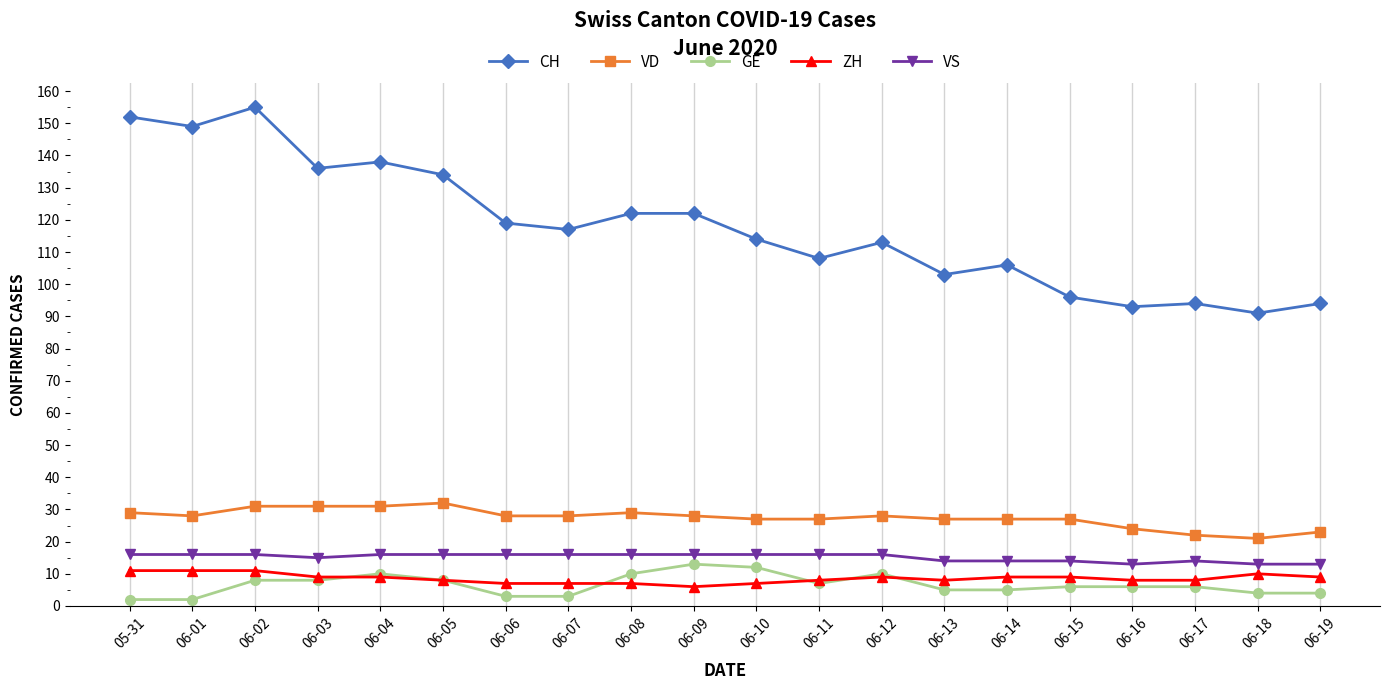

Is it true that CH equals 152 at 05-31?

True